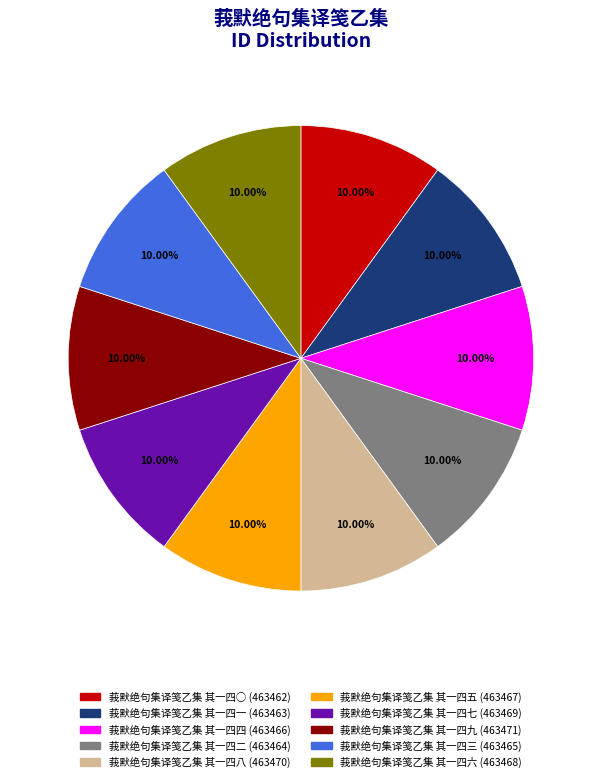

Count the number of slices in the pie.

10